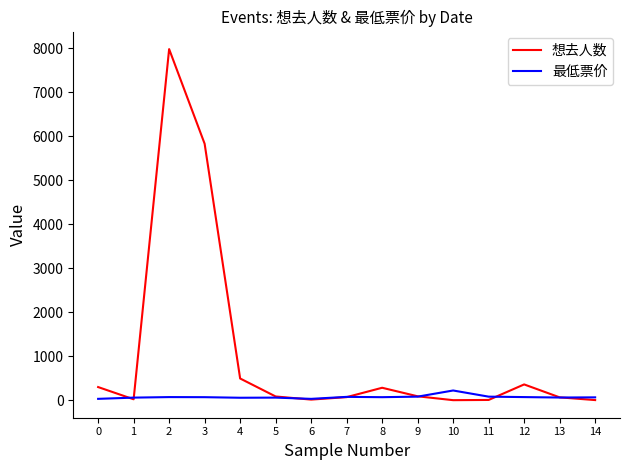

True or false: 想去人数 has a value of 7982.0 at 2.

True